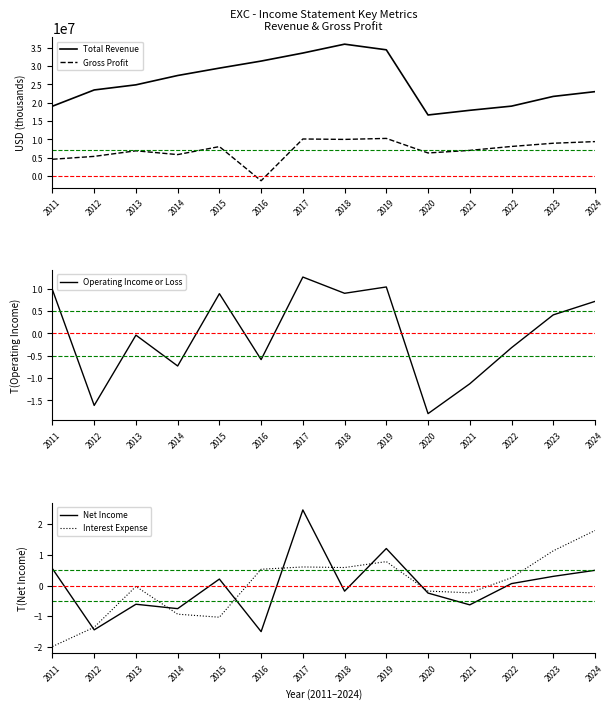

How many data points does each series have?

14